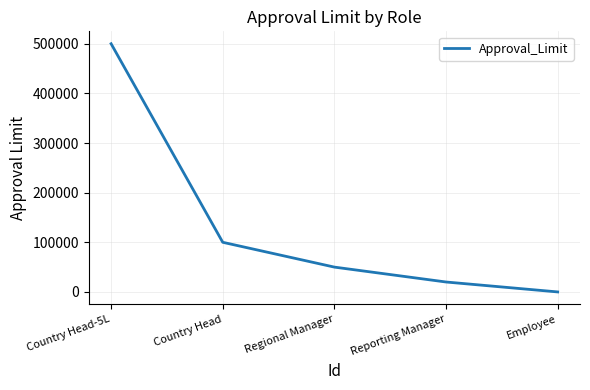

What value does the data have at Regional Manager, to the nearest 50?

50000